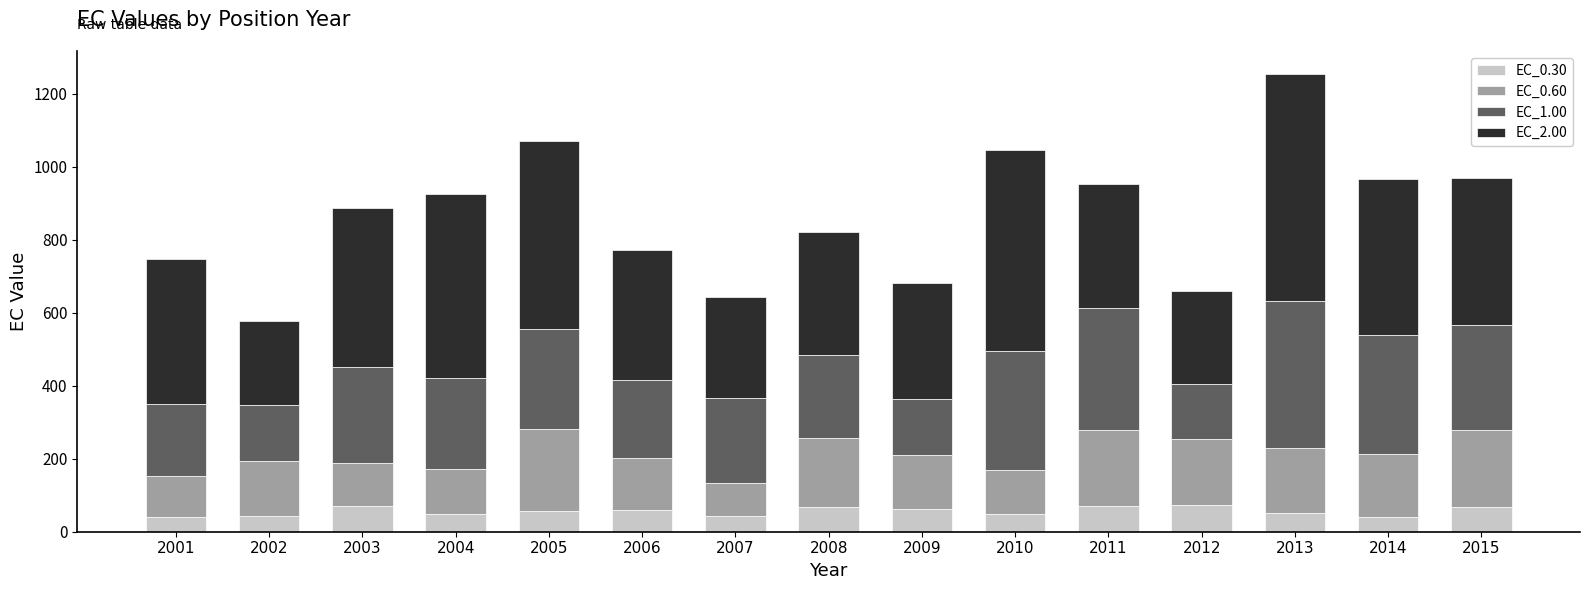

At which category is the sum across all series the highest?

2013